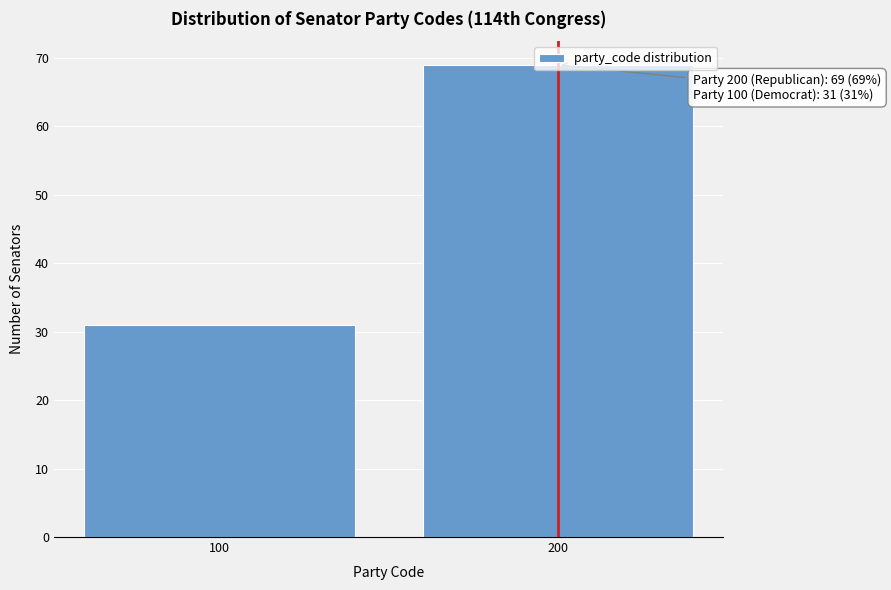

What value does the data have at 200?

69